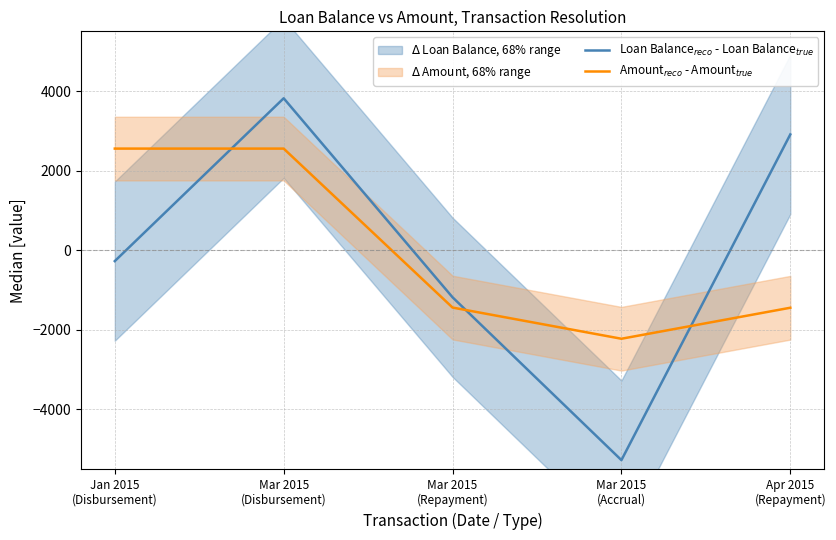

Is it true that Loan Balance$_{reco}$ - Loan Balance$_{true}$ equals -5272.7 at Mar 2015
(Accrual)?

True